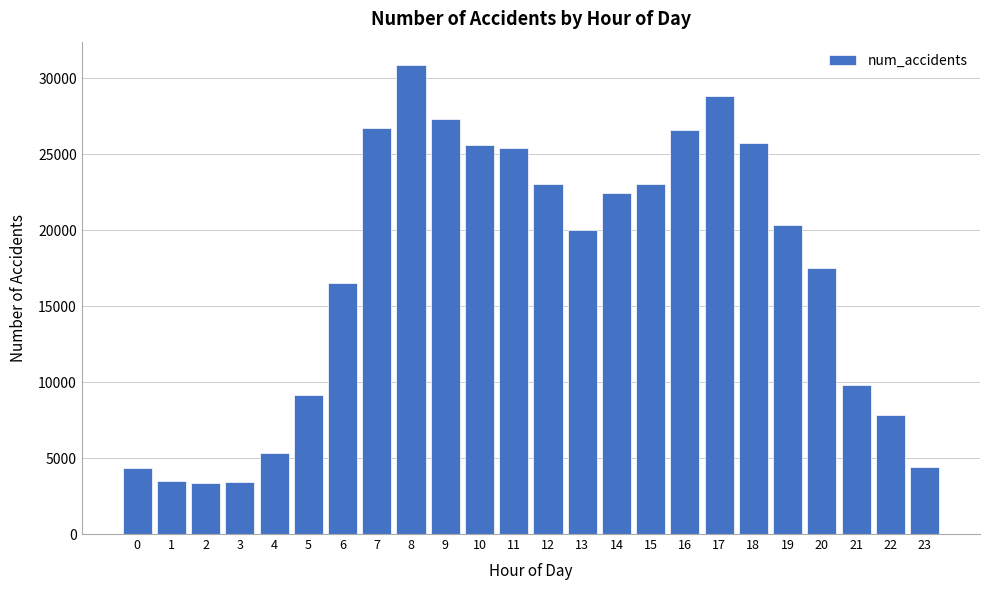

What is the difference between the second highest and minimum values?

25464